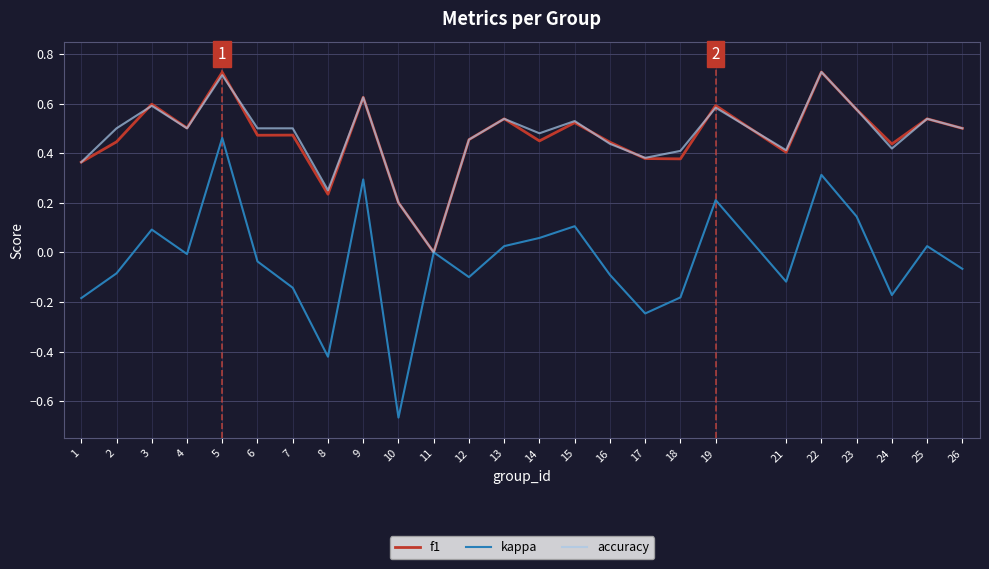

True or false: kappa has a value of -0.2 at 8.

False